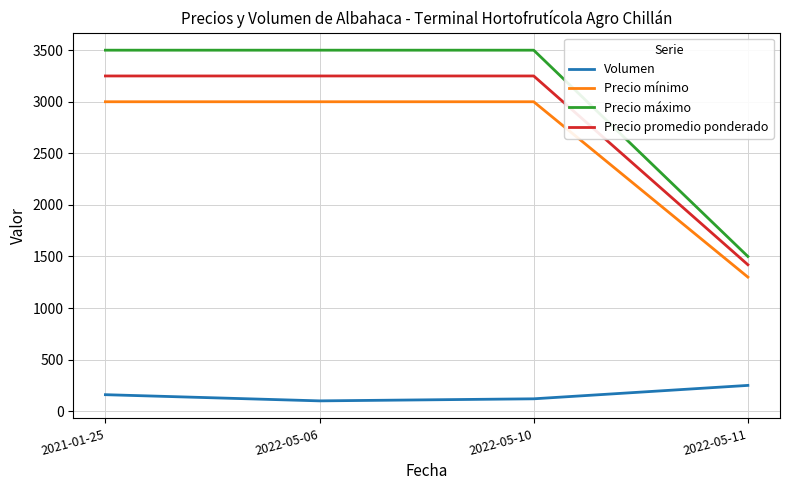

Is it true that Precio promedio ponderado equals 1420 at 2022-05-11?

True